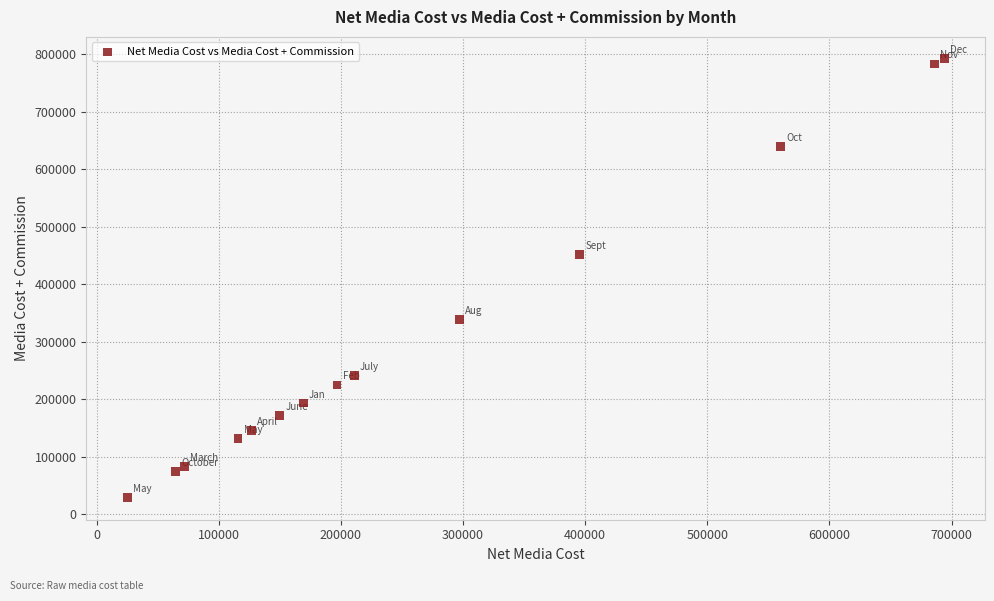

What is the range of X values (max minus min)?

668907.9